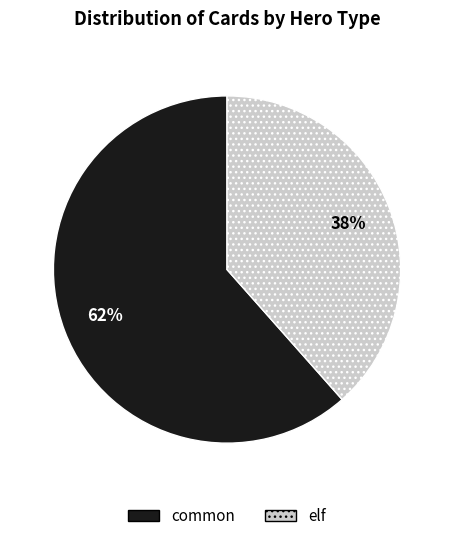

Count the number of slices in the pie.

2